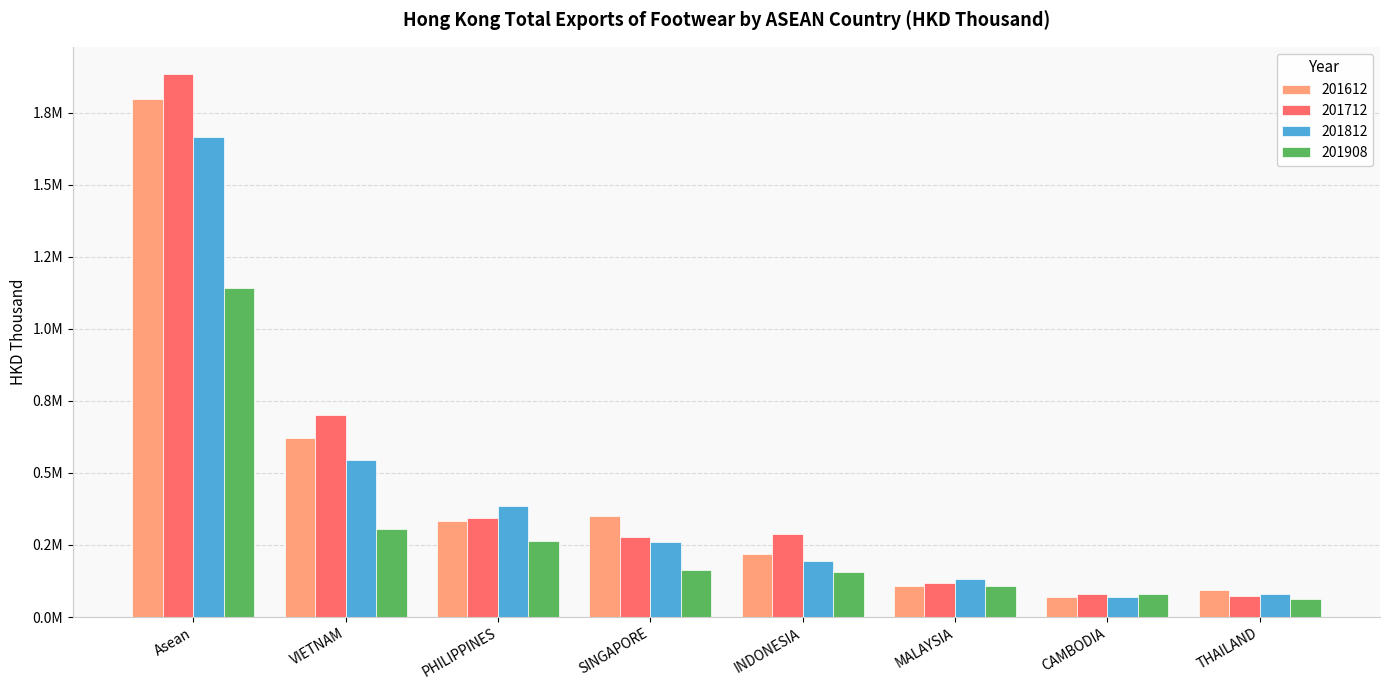

Are the bars grouped side by side (vs. stacked)?

Yes